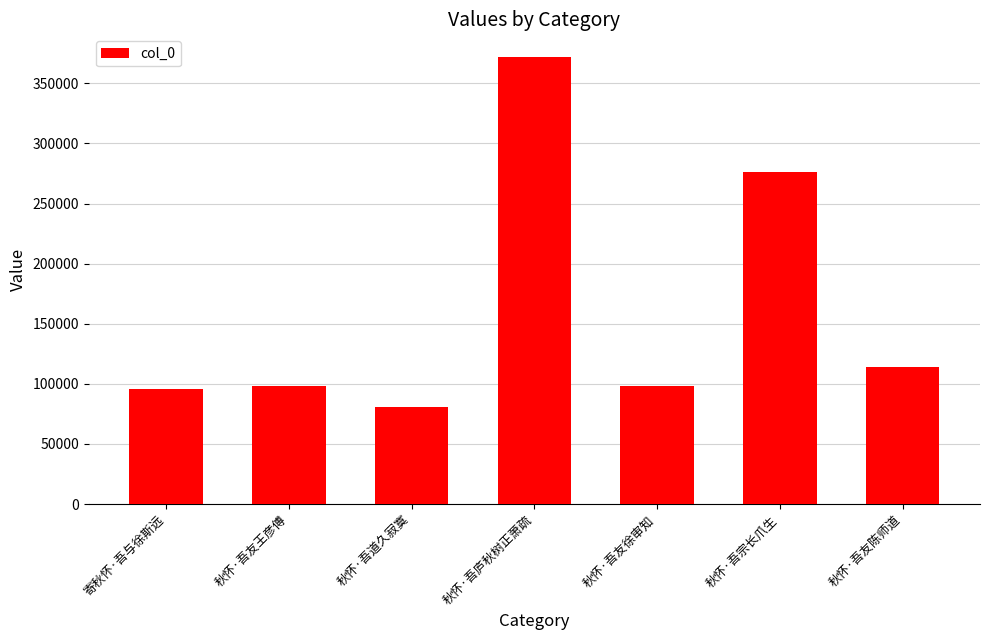

What is the value of the 6th bar from the left?

276199